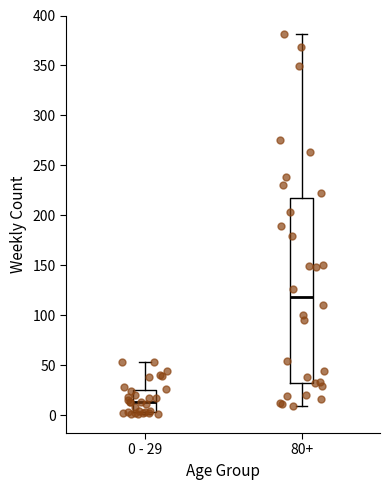

Reading left to right, read every box against the y-axis: the position of its median line, the range the box covers, and the ends of its whiskers. The values are not printed on the chart, so give them approximately, as read against the axis.

0 - 29: median 15, box 5 to 25, whiskers 0 to 55
80+: median 120, box 30 to 215, whiskers 10 to 380